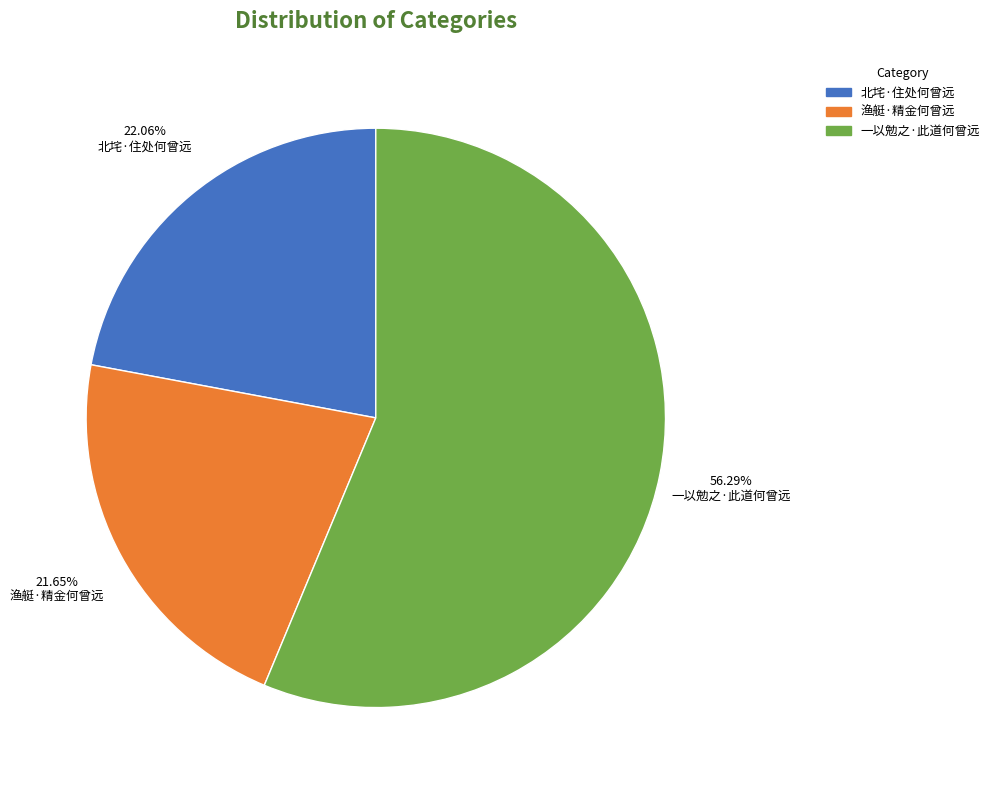

Is 一以勉之·此道何曾远 the majority of the pie?

Yes